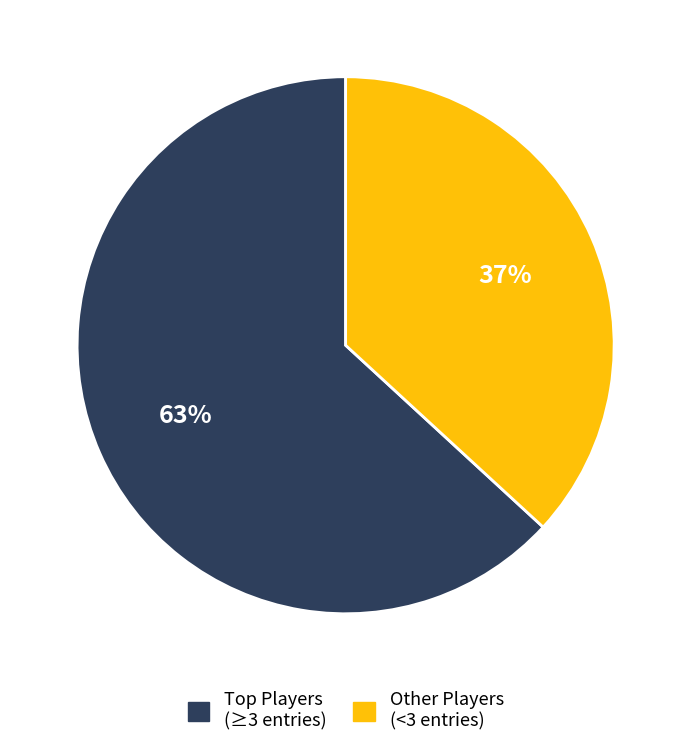

The Other Players (<3 entries) slice represents 49% of the pie. True or false?

False